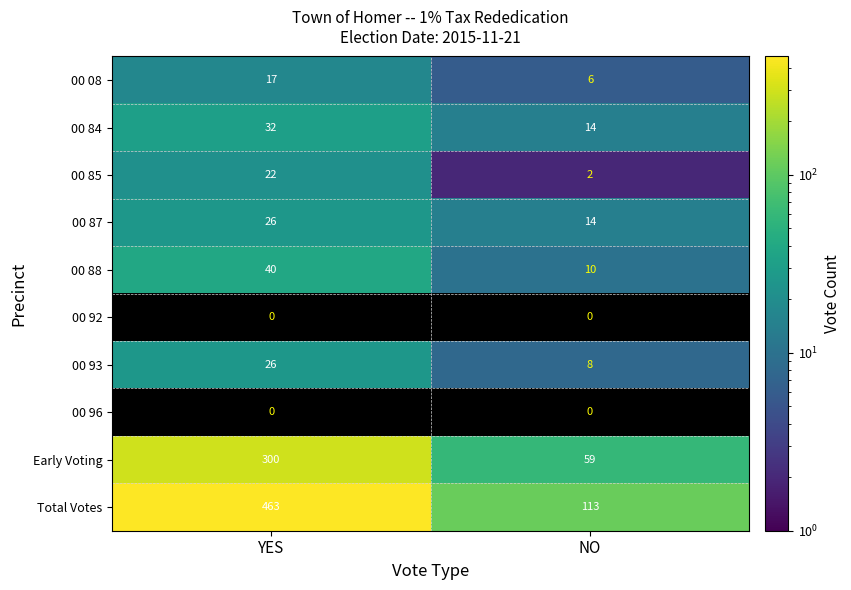

Count the 00 85 values in the range 2 to 22.

2